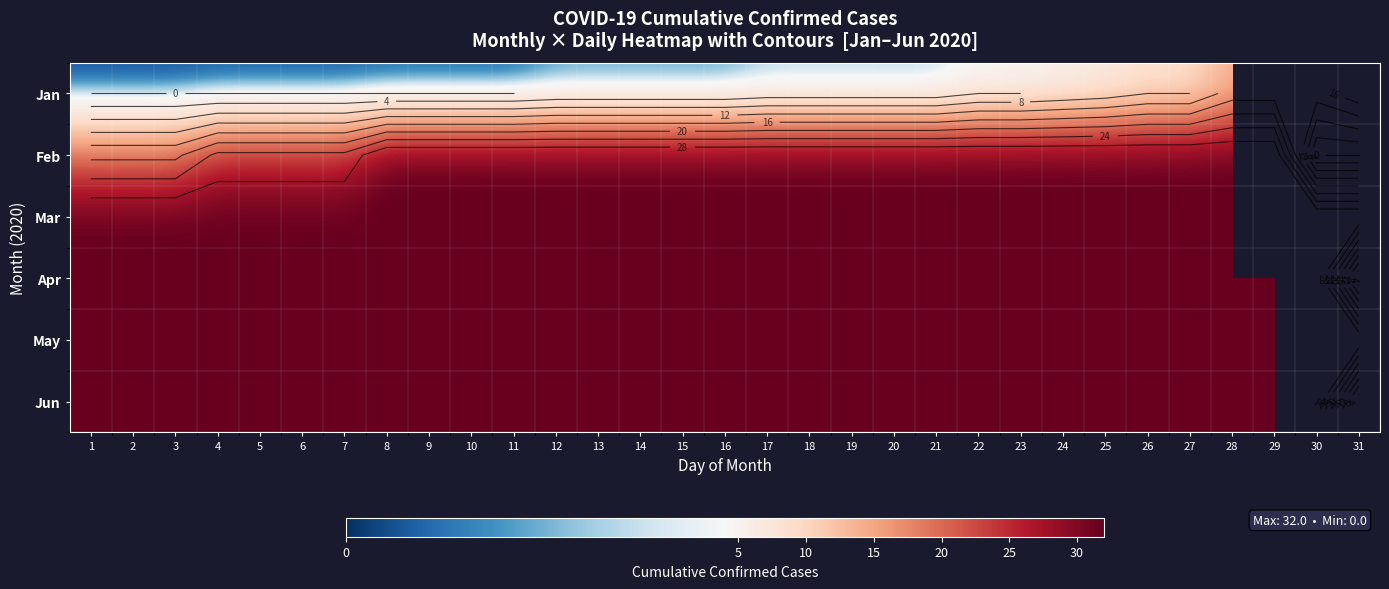

Between 21 and 22, which series saw the biggest shift?

Jan